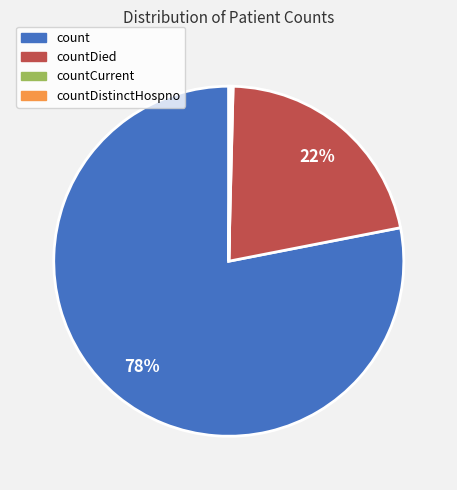

Is there a majority slice in this chart?

Yes